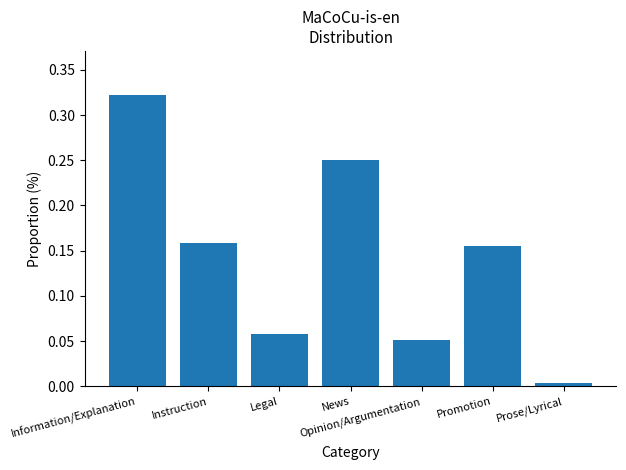

At which category does the chart reach its peak across all series?

Information/Explanation